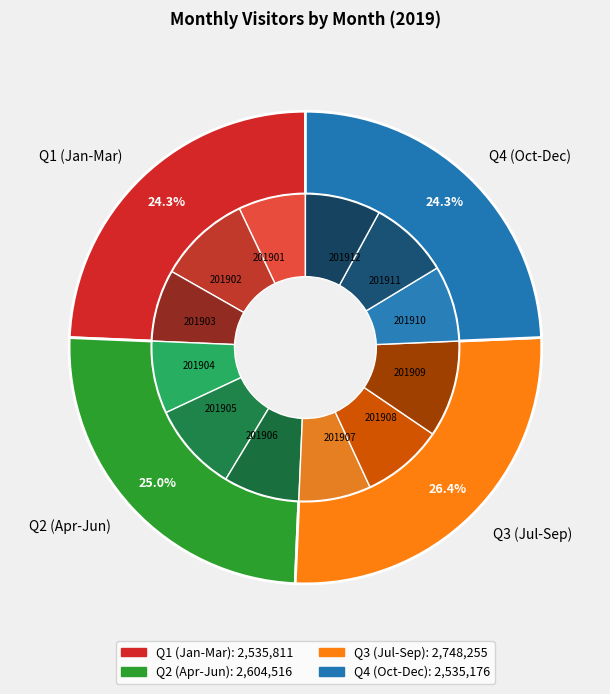

Rank the categories by value from highest to lowest.

201909, 201902, 201905, 201908, 201911, 201910, 201906, 201912, 201904, 201907, 201903, 201901